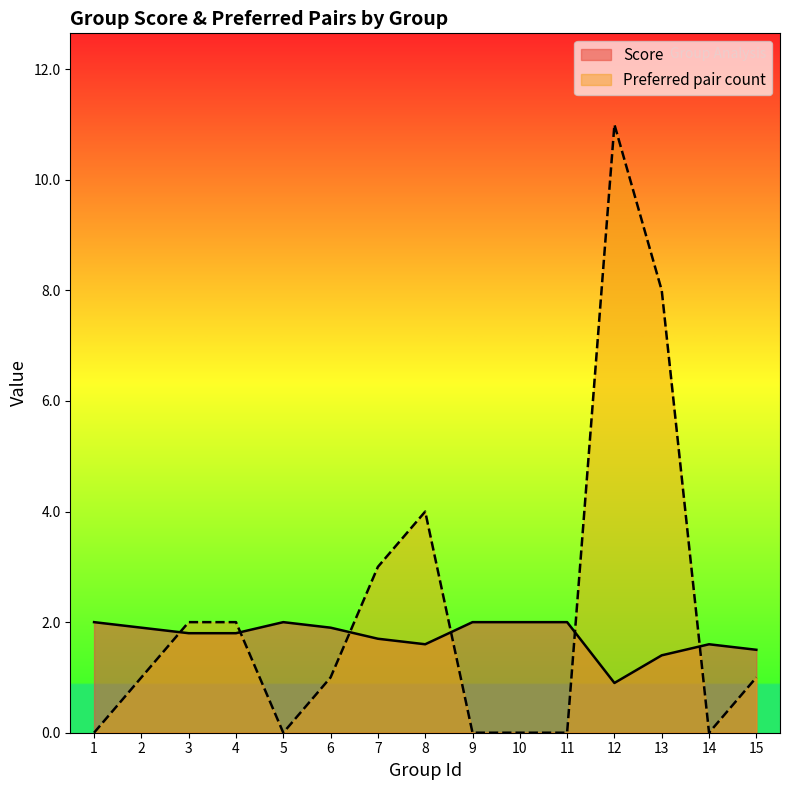

Rank the series at 13 from lowest to highest value.

Score, Preferred pair count